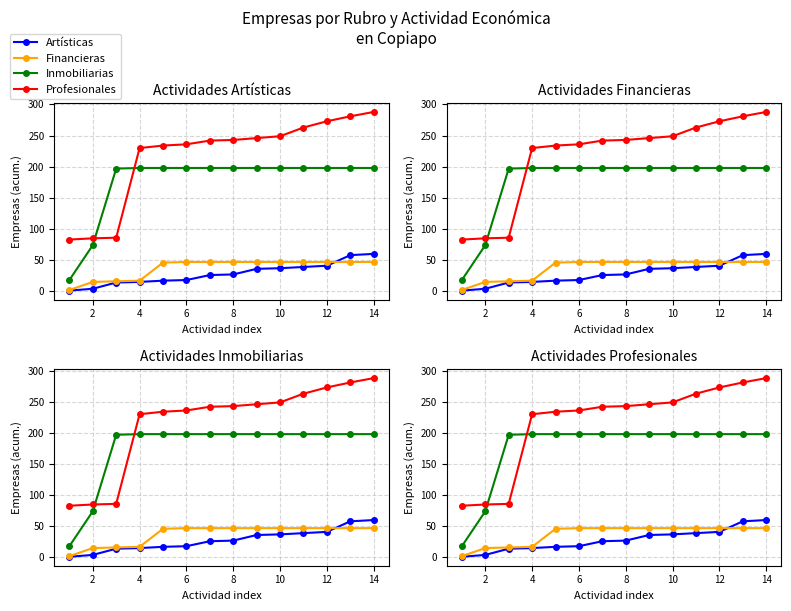

Is the value of Actividades Financieras at 11 greater than the value of Actividades Artísticas at 8?

Yes